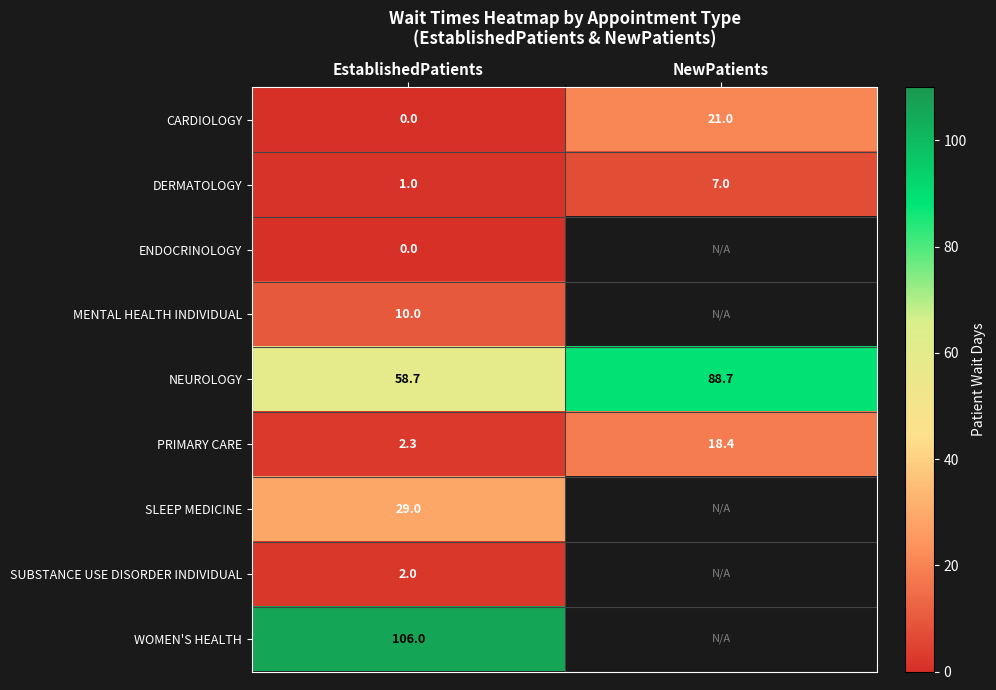

What is the difference between the highest and lowest values at EstablishedPatients?

106.0